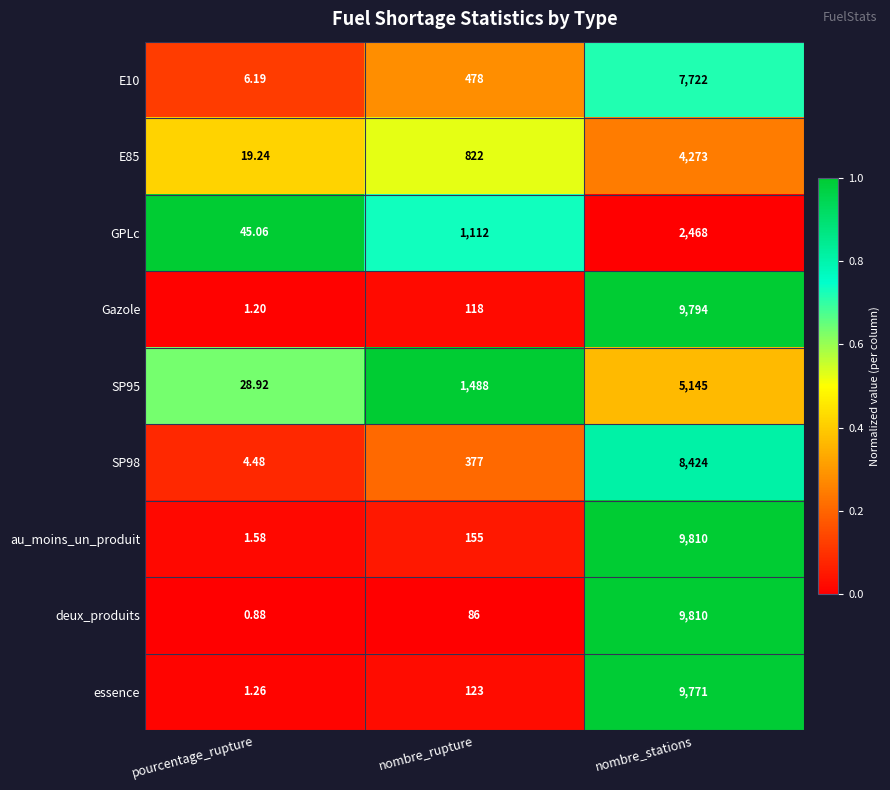

At which label is SP98 closest to 4214?

nombre_rupture